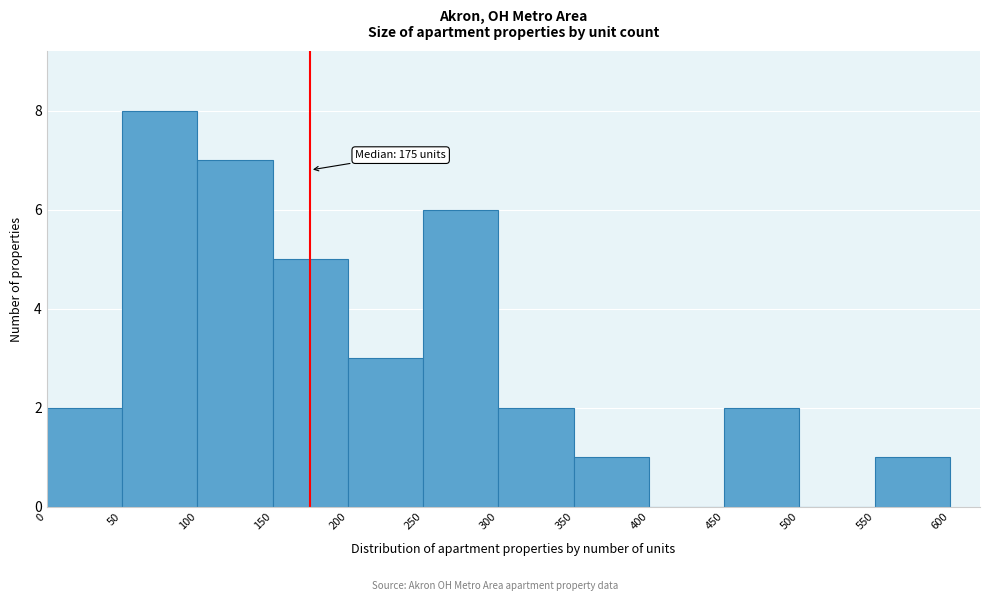

Which range on the x-axis has the tallest bar?

50 to 100